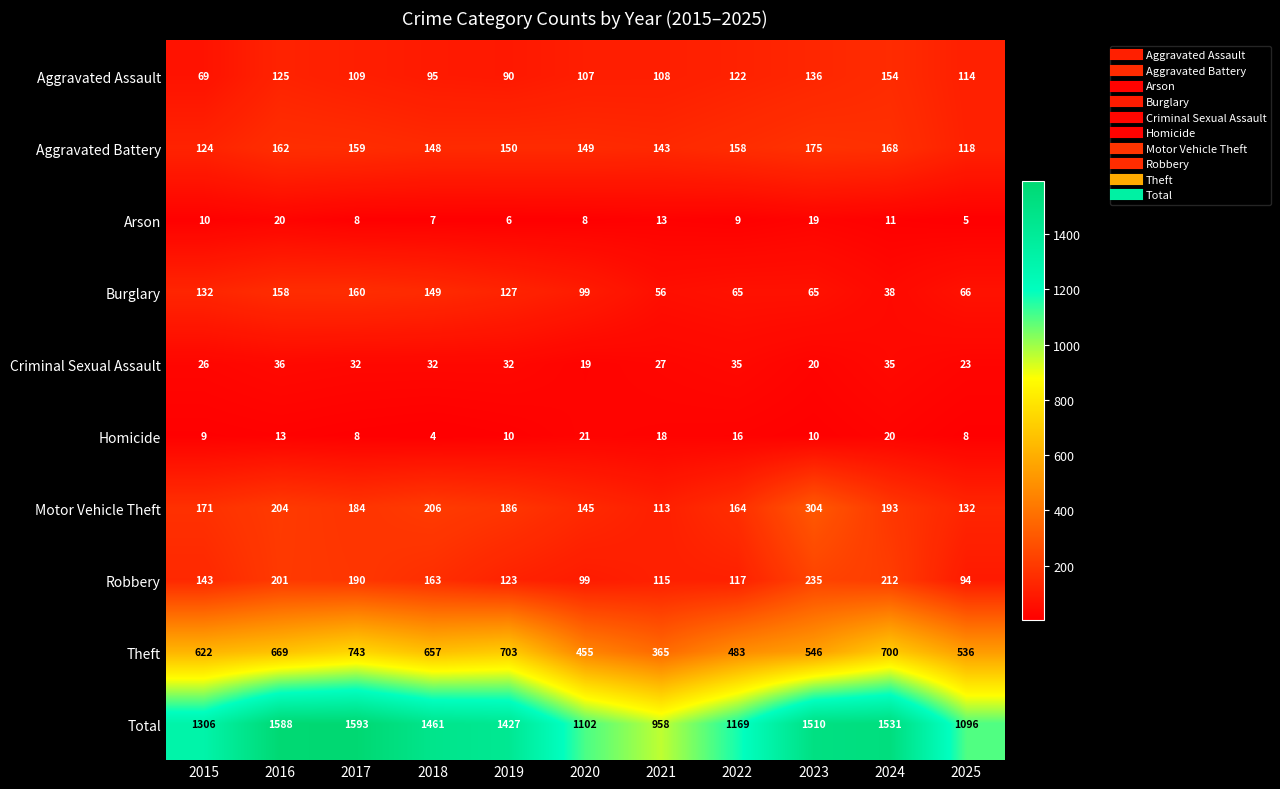

What is the maximum value shown in the chart?

1593